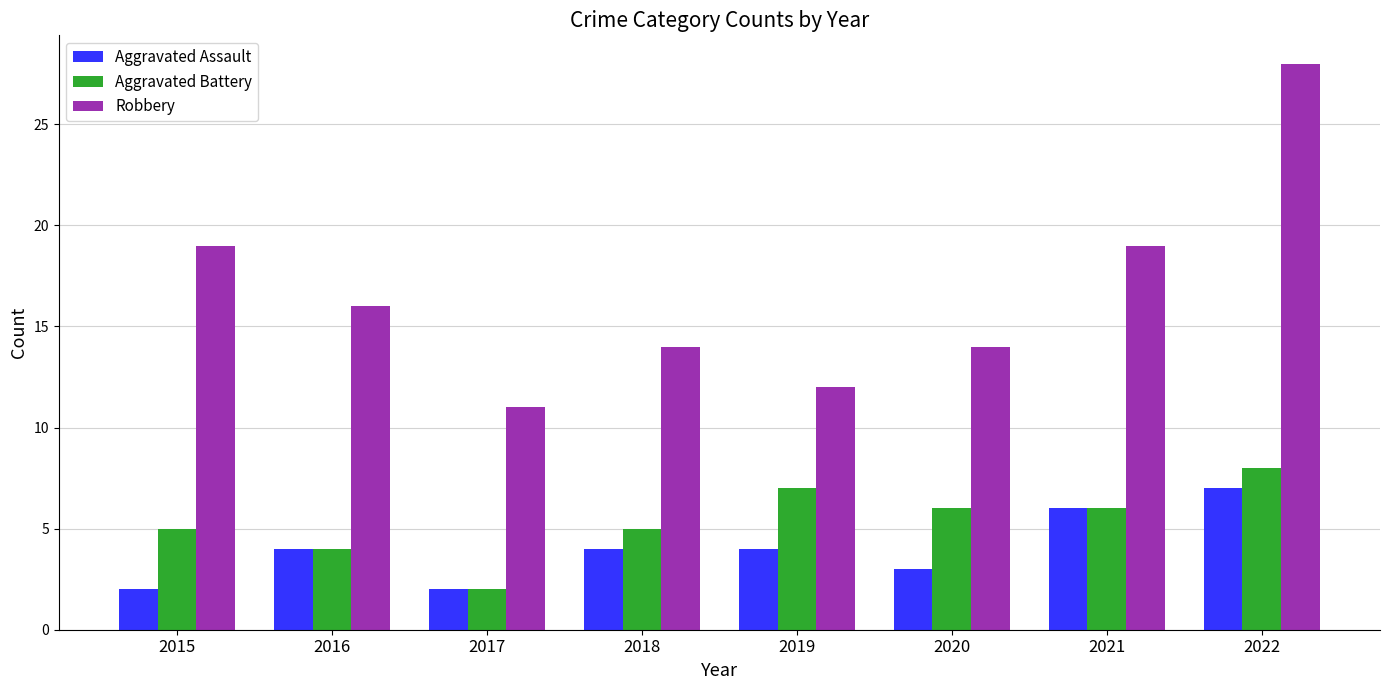

What are all the series names shown in the legend?

Aggravated Assault, Aggravated Battery, Robbery